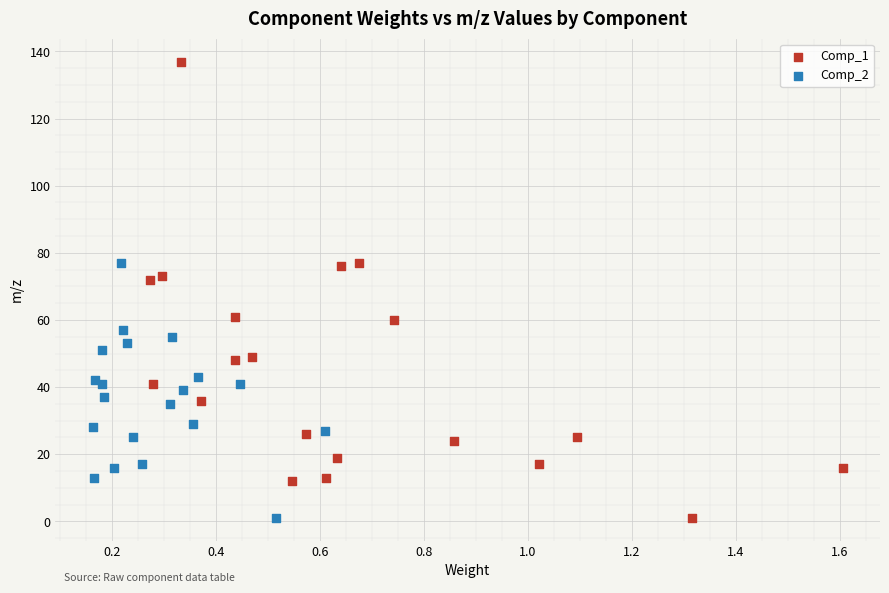

Which series reaches the maximum Y coordinate?

Comp_1